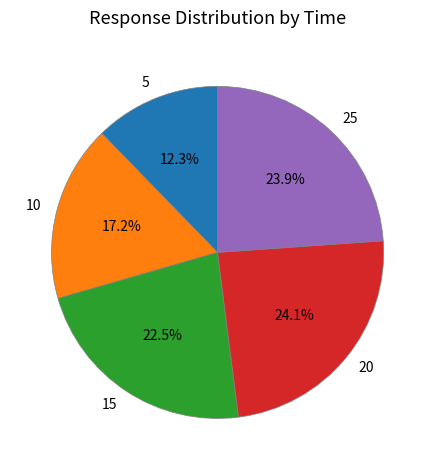

What is the smallest slice in the pie chart?

5